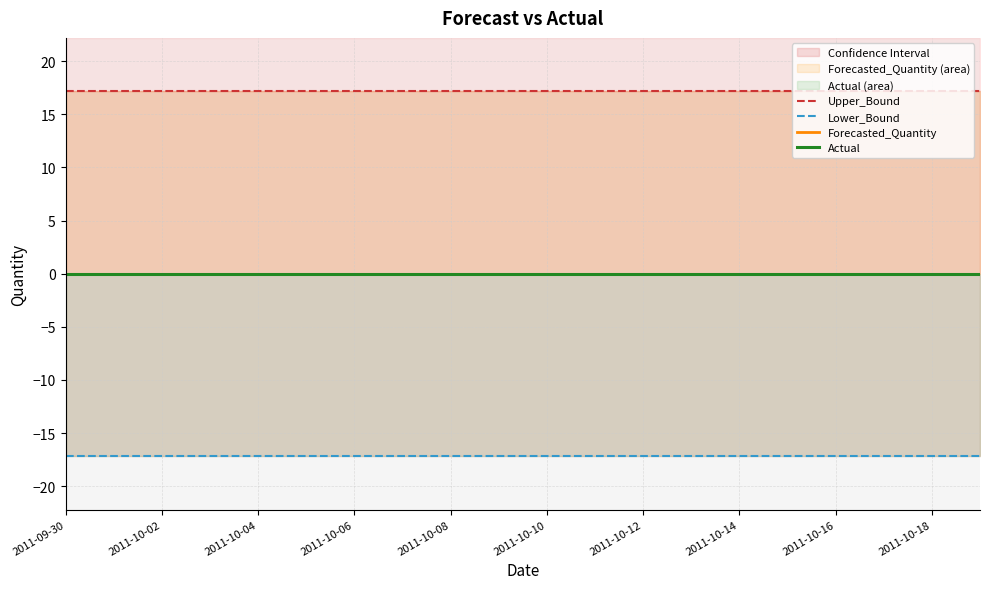

Rank the series by their maximum value, from highest to lowest.

Upper_Bound, Forecasted_Quantity, Actual, Lower_Bound